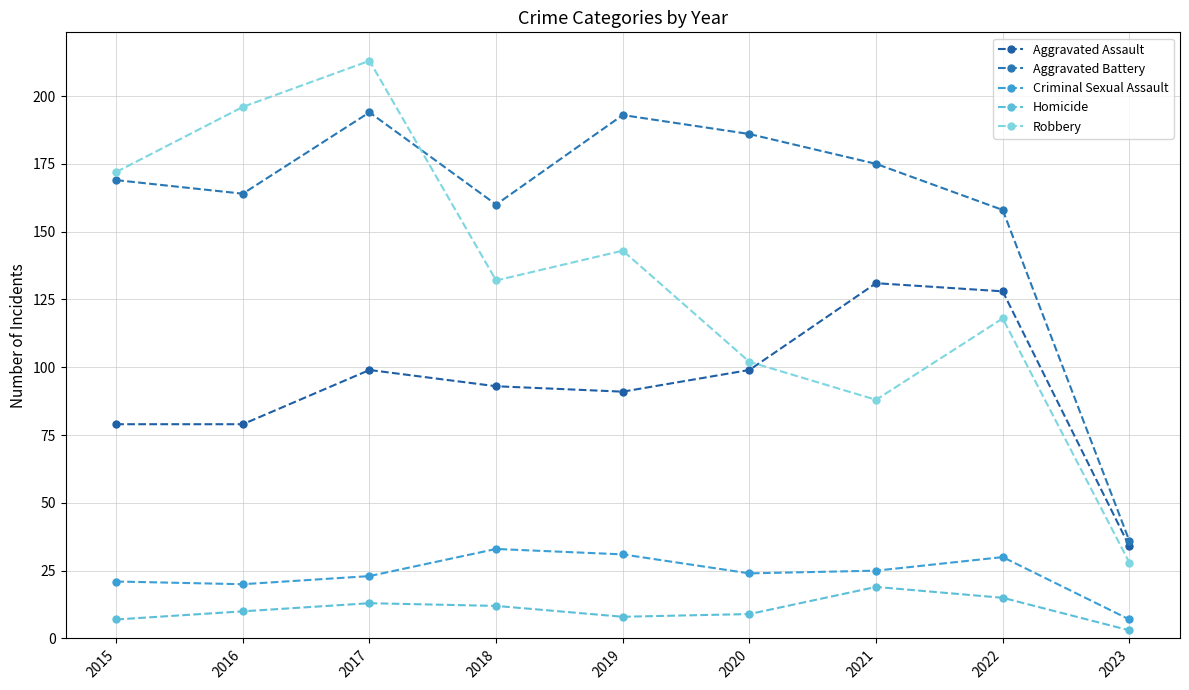

How many data points does each series have?

9